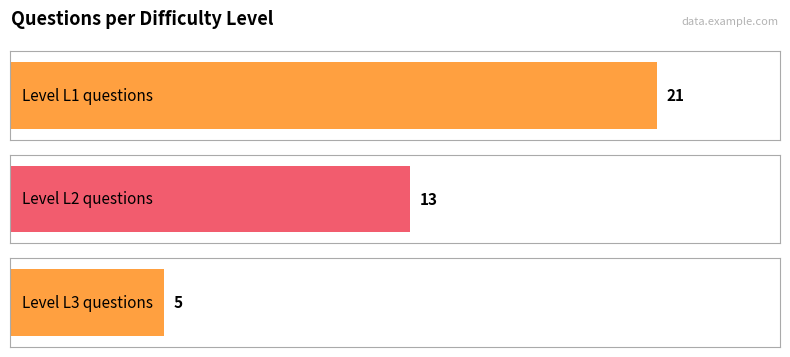

The count series shows 40 at L2. True or false?

False